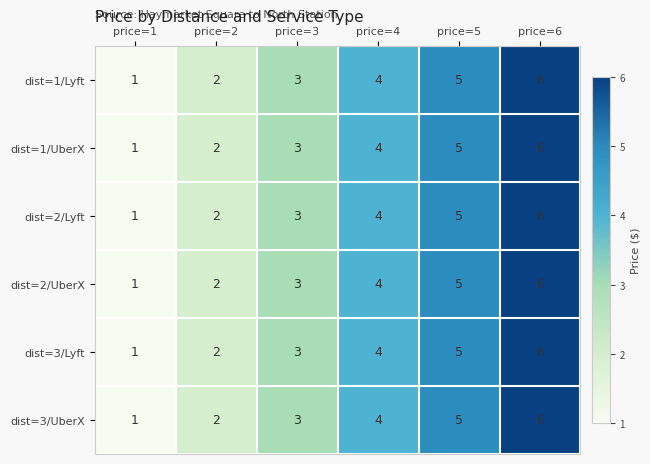

Read the dist=1/Lyft value at price=6.

6